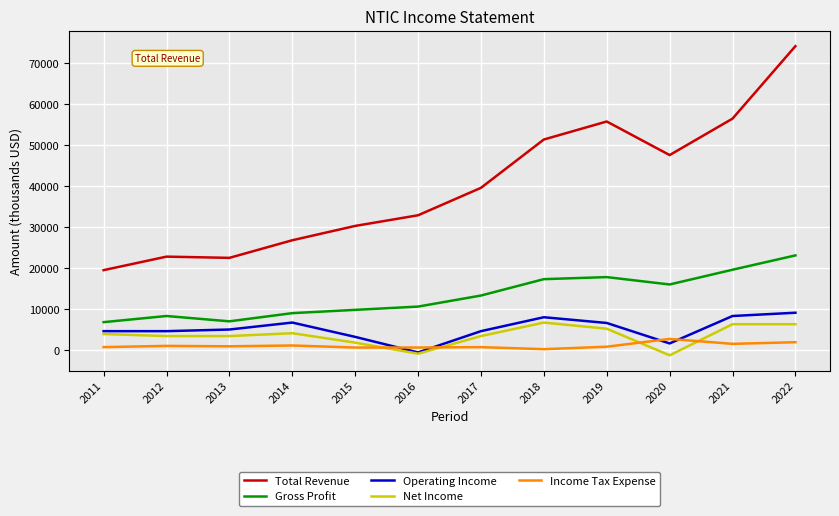

At which category is the sum across all series the highest?

2022